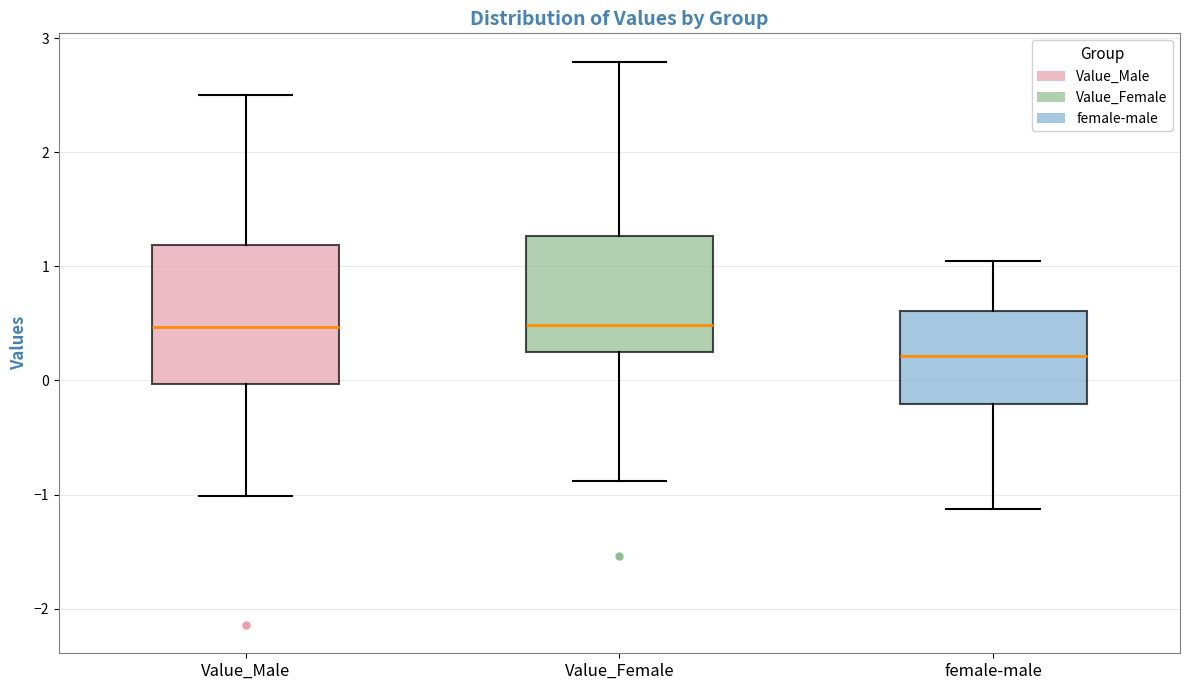

Reading left to right, transcribe this box plot: for each box, give where its median line is, the range the box spans, and where its two whiskers end, as read against the y-axis. The values are not printed on the chart, so give them approximately, as read against the axis.

Value_Male: median 0.5, box 0.0 to 1.2, whiskers -1.0 to 2.5
Value_Female: median 0.5, box 0.2 to 1.3, whiskers -0.9 to 2.8
female-male: median 0.2, box -0.2 to 0.6, whiskers -1.1 to 1.0